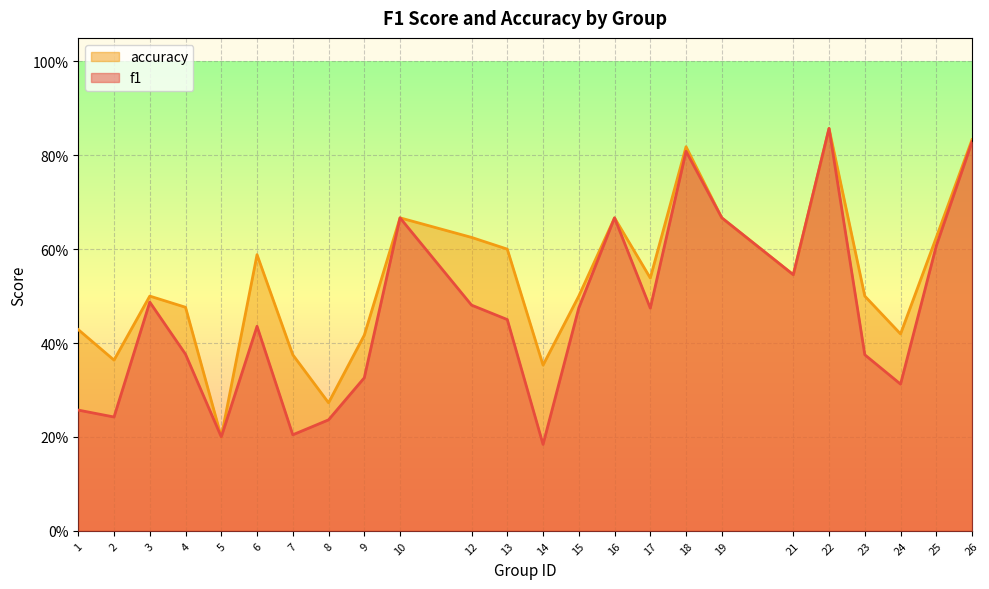

What is the sum of all accuracy values?

12.8